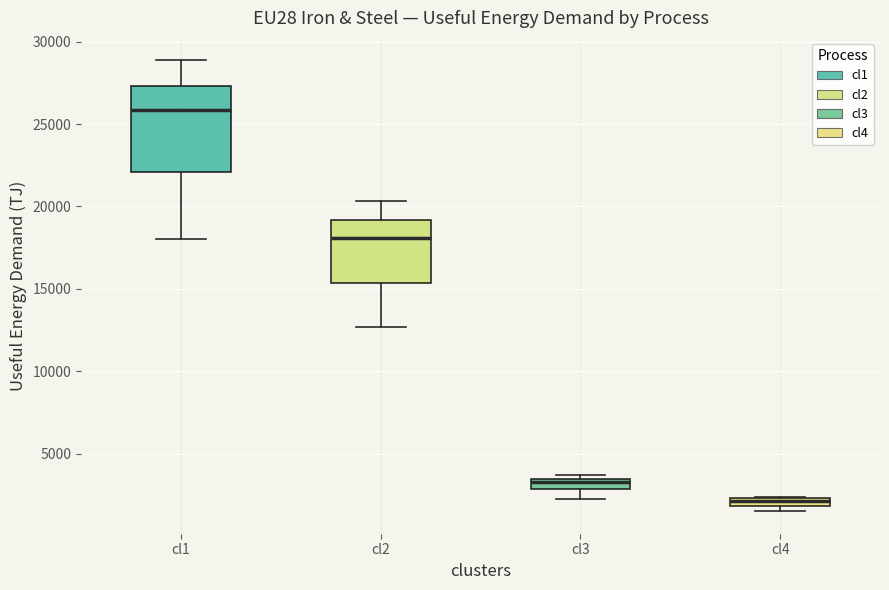

Which box's median line is the highest?

cl1